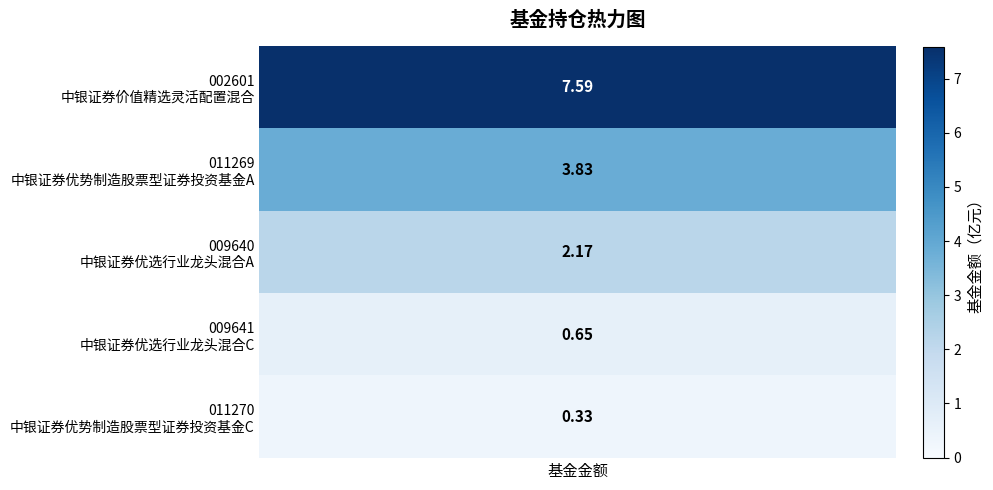

What is the difference between the second highest and second lowest values?

3.2